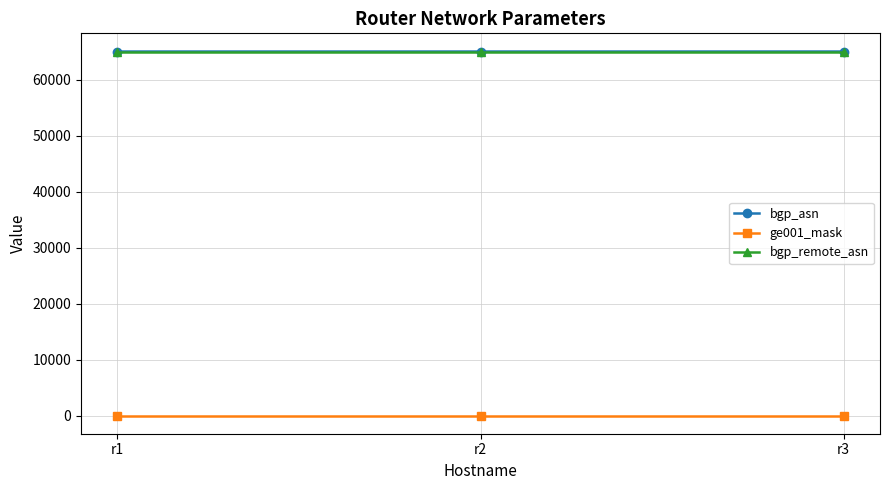

Is this an area chart (filled region under the line)?

No